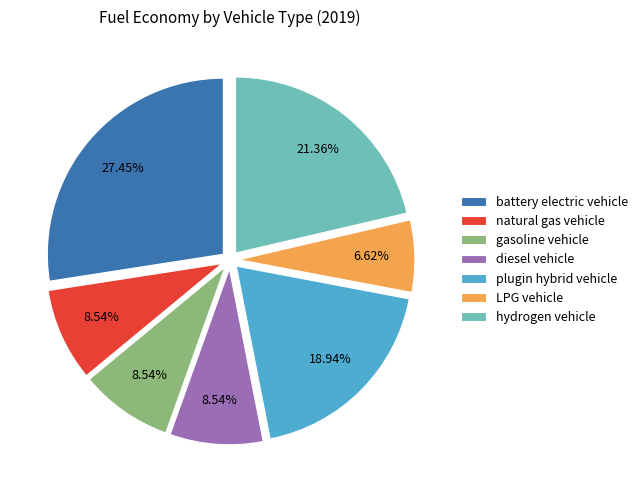

How many segments does this pie chart have?

7